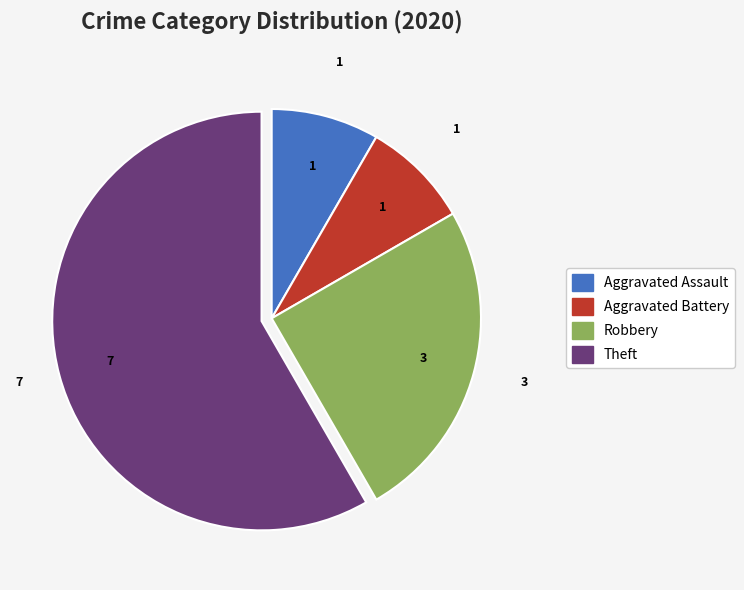

True or false: Theft accounts for 45% of the total.

False